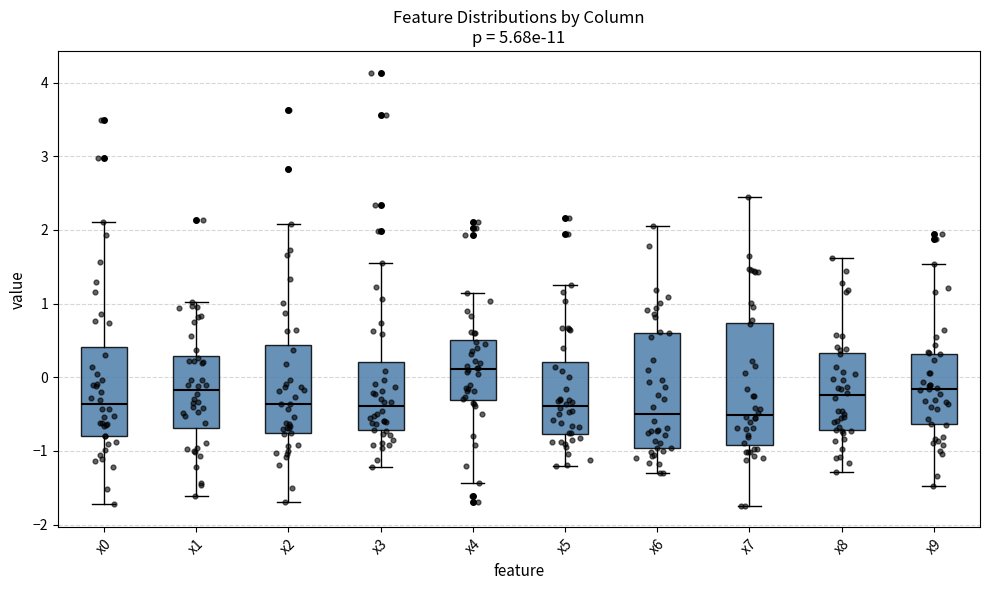

Which box's median line is the highest?

x4